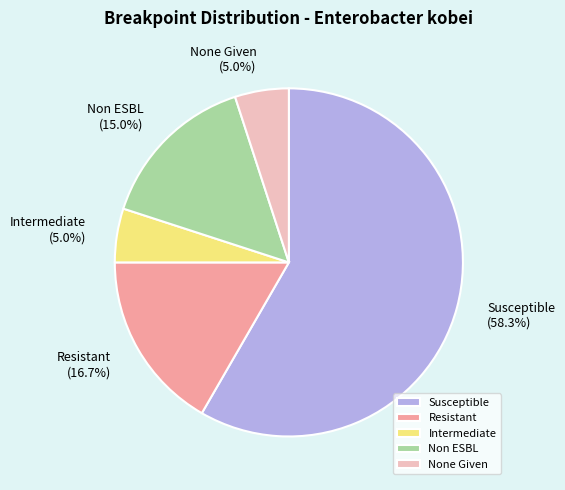

Approximately how many times larger is the value at Intermediate compared to Susceptible?

0.1